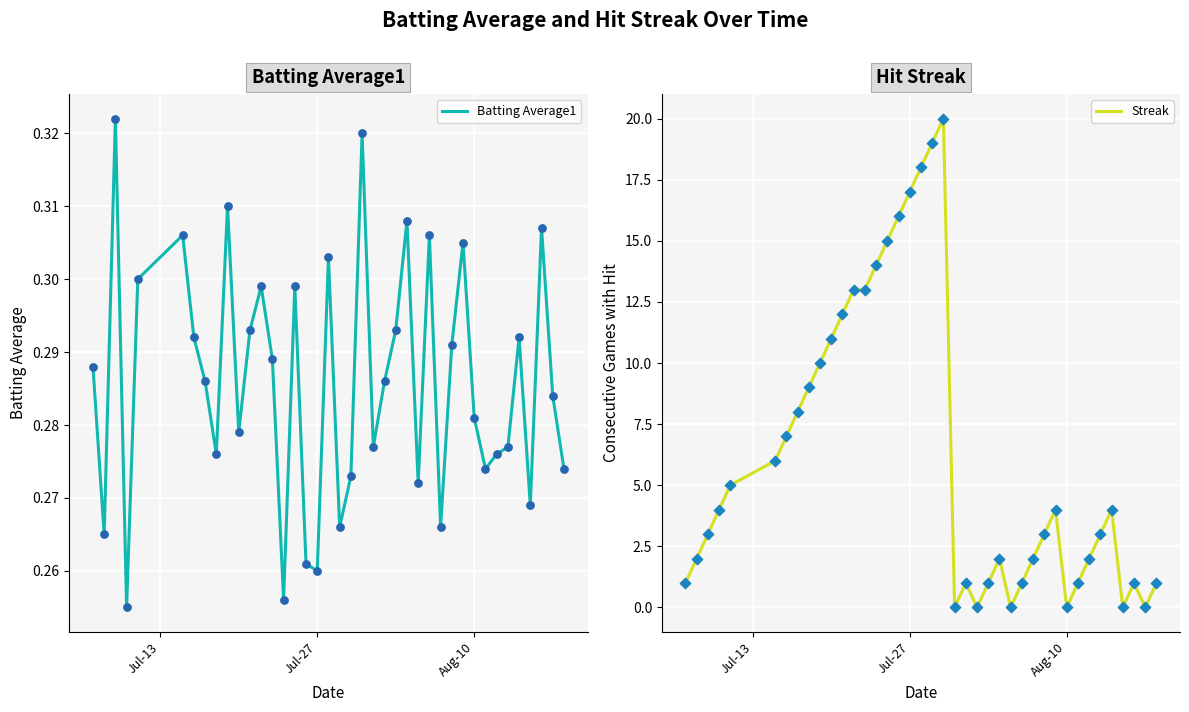

At how many categories does at least one series exceed 18?

2